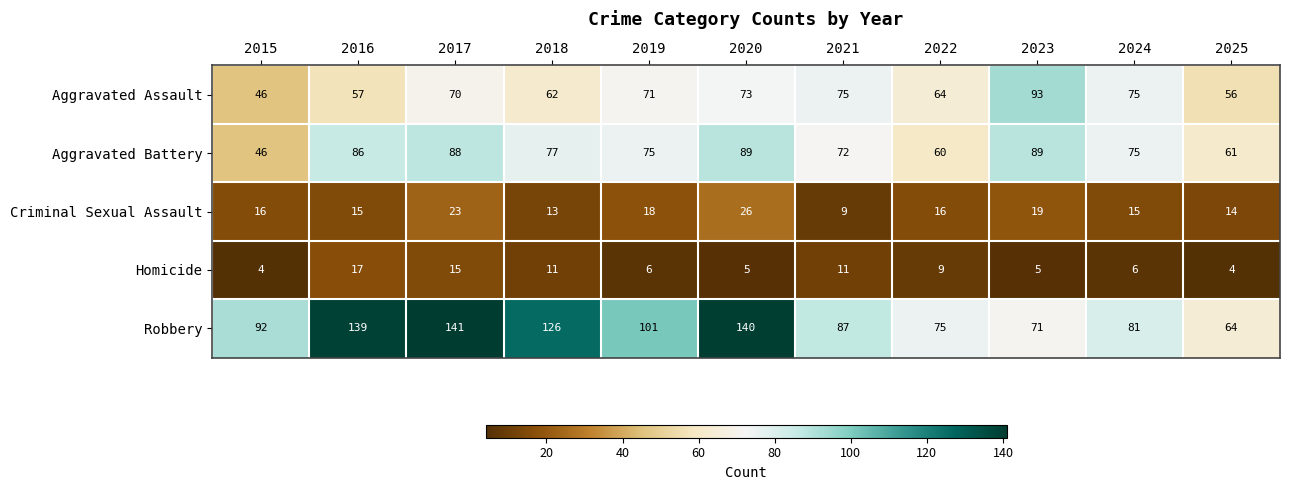

The value of Robbery at 2020 is 93. True or false?

False